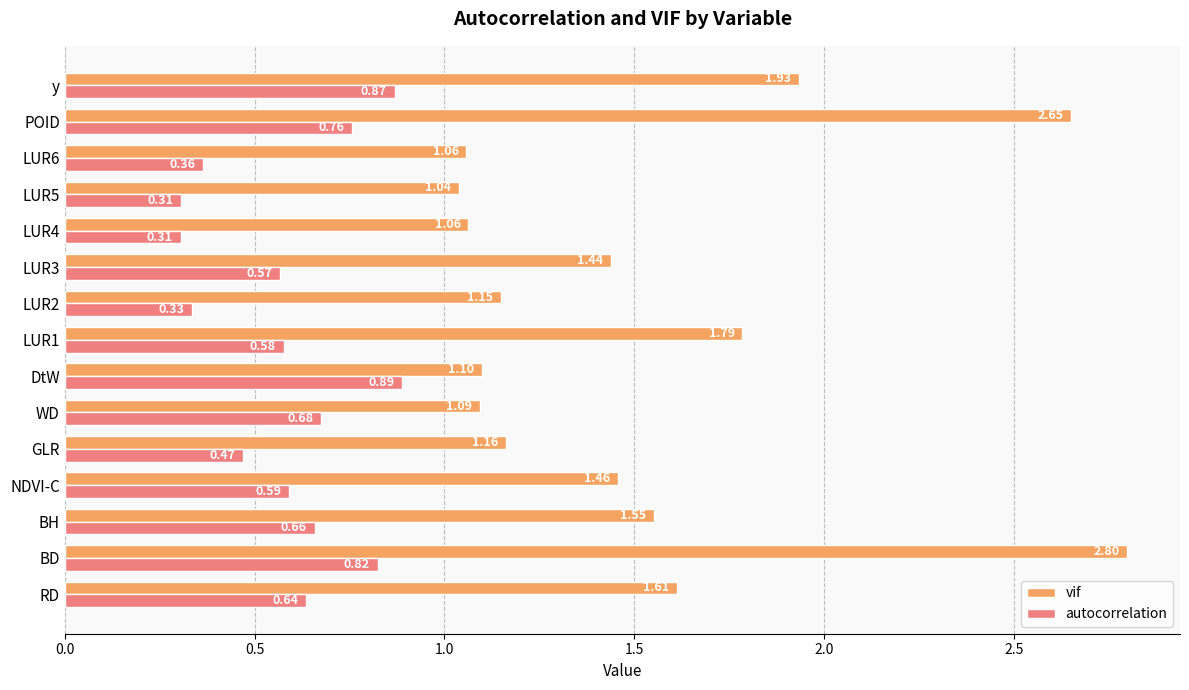

Which series has the largest total across all categories?

vif